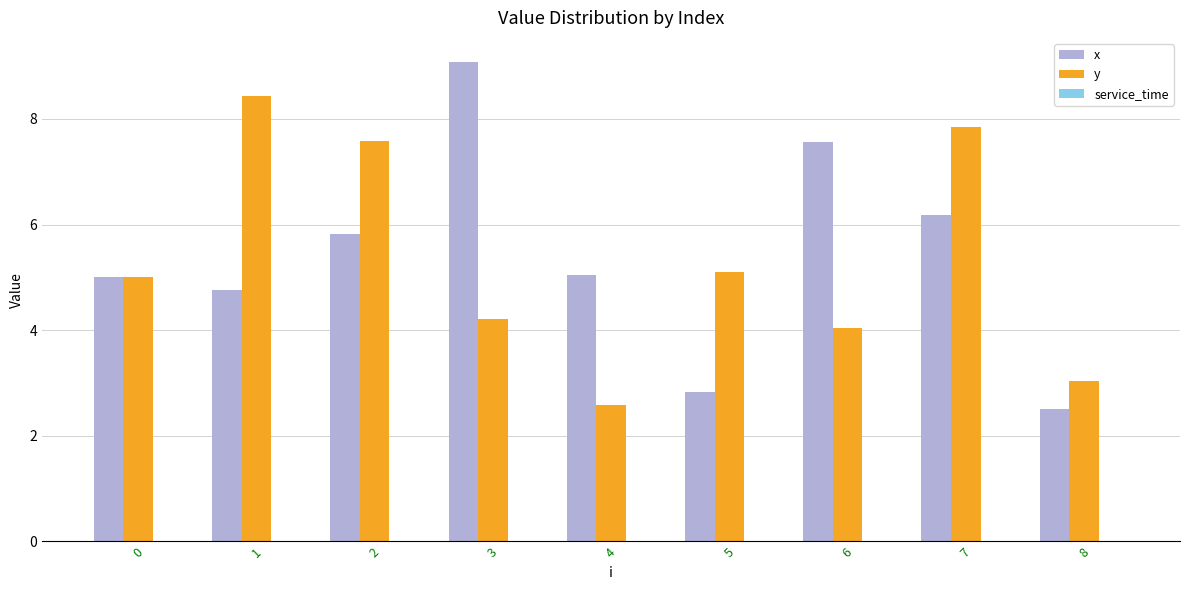

How many bars are there in each group?

2